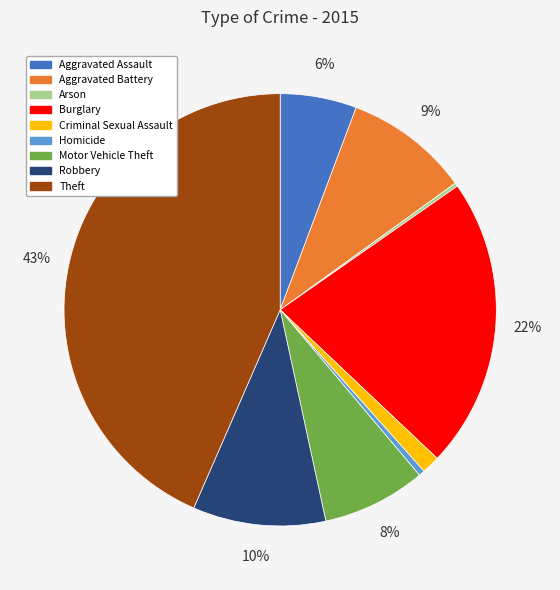

What is the largest slice in the pie chart?

Theft